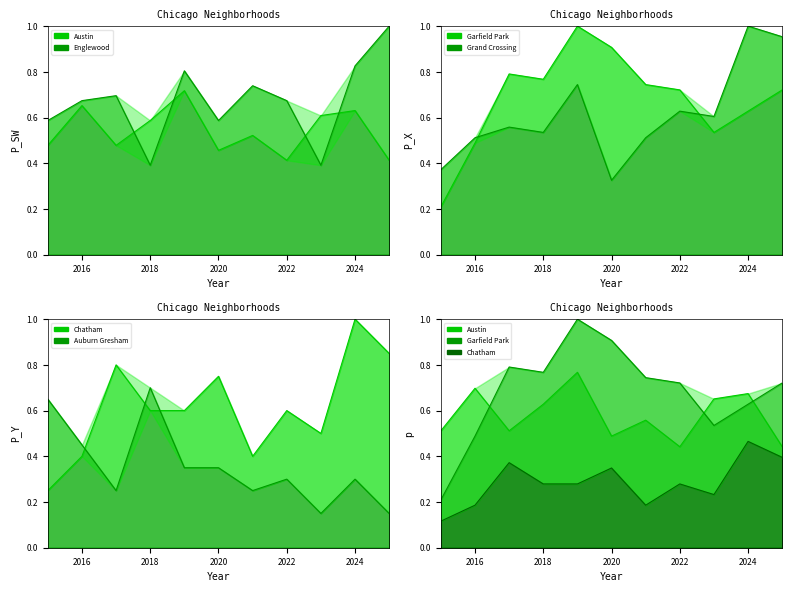

Count the Garfield Park values in the range 0 to 1.

11